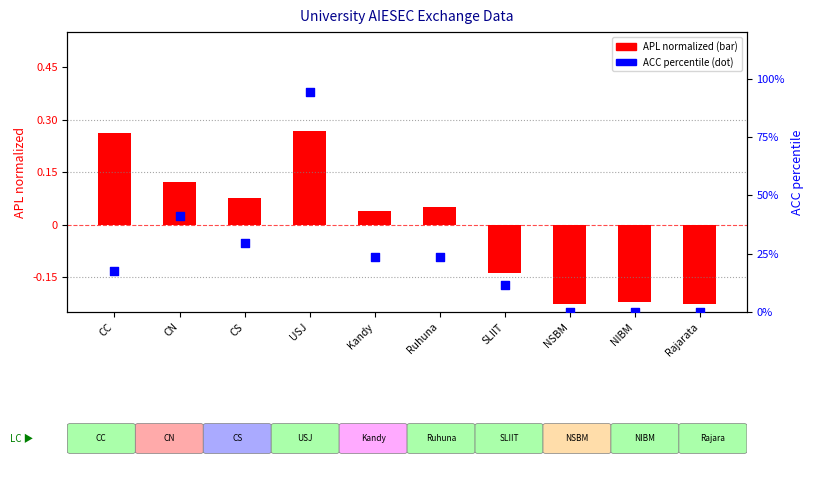

Which series has the largest total across all categories?

ACC percentile